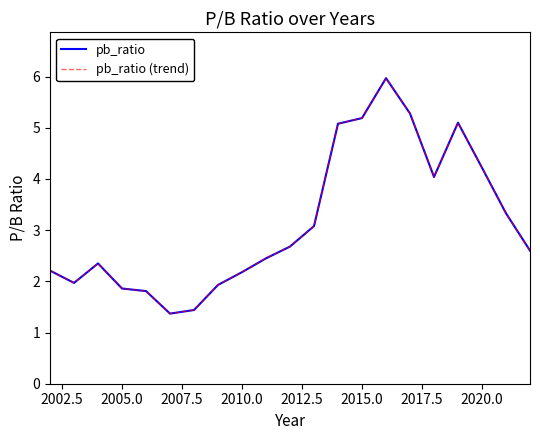

True or false: pb_ratio (trend) has more than 0 points higher than both neighbors.

True